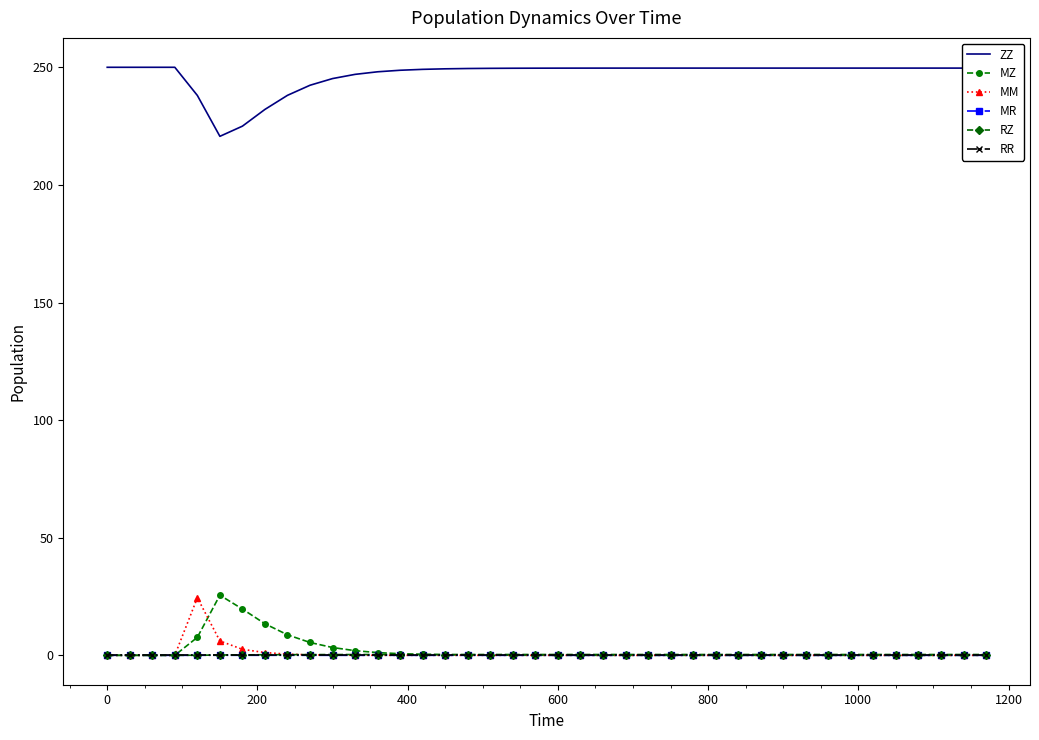

After their last crossing, which series has the higher values: MR or RR?

RR